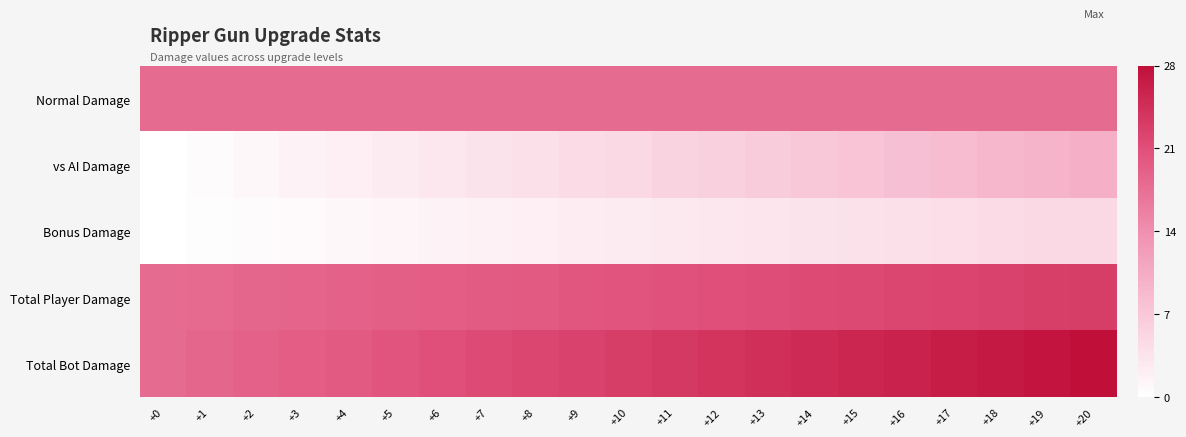

Reading left to right, transcribe all the data shown in this chart.

Normal Damage: +0=18.0	+1=18.0	+2=18.0	+3=18.0	+4=18.0	+5=18.0	+6=18.0	+7=18.0	+8=18.0	+9=18.0	+10=18.0	+11=18.0	+12=18.0	+13=18.0	+14=18.0	+15=18.0	+16=18.0	+17=18.0	+18=18.0	+19=18.0	+20=18.0
vs AI Damage: +0=0.0	+1=0.5	+2=1.0	+3=1.5	+4=2.0	+5=2.5	+6=3.0	+7=3.5	+8=4.0	+9=4.5	+10=5.0	+11=5.5	+12=6.0	+13=6.5	+14=7.0	+15=7.5	+16=8.0	+17=8.5	+18=9.0	+19=9.5	+20=10.0
Bonus Damage: +0=0.0	+1=0.2	+2=0.5	+3=0.8	+4=1.0	+5=1.2	+6=1.5	+7=1.8	+8=2.0	+9=2.2	+10=2.5	+11=2.8	+12=3.0	+13=3.2	+14=3.5	+15=3.8	+16=4.0	+17=4.2	+18=4.5	+19=4.8	+20=5.0
Total Player Damage: +0=18.0	+1=18.2	+2=18.5	+3=18.8	+4=19.0	+5=19.2	+6=19.5	+7=19.8	+8=20.0	+9=20.2	+10=20.5	+11=20.8	+12=21.0	+13=21.2	+14=21.5	+15=21.8	+16=22.0	+17=22.2	+18=22.5	+19=22.8	+20=23.0
Total Bot Damage: +0=18.0	+1=18.5	+2=19.0	+3=19.5	+4=20.0	+5=20.5	+6=21.0	+7=21.5	+8=22.0	+9=22.5	+10=23.0	+11=23.5	+12=24.0	+13=24.5	+14=25.0	+15=25.5	+16=26.0	+17=26.5	+18=27.0	+19=27.5	+20=28.0